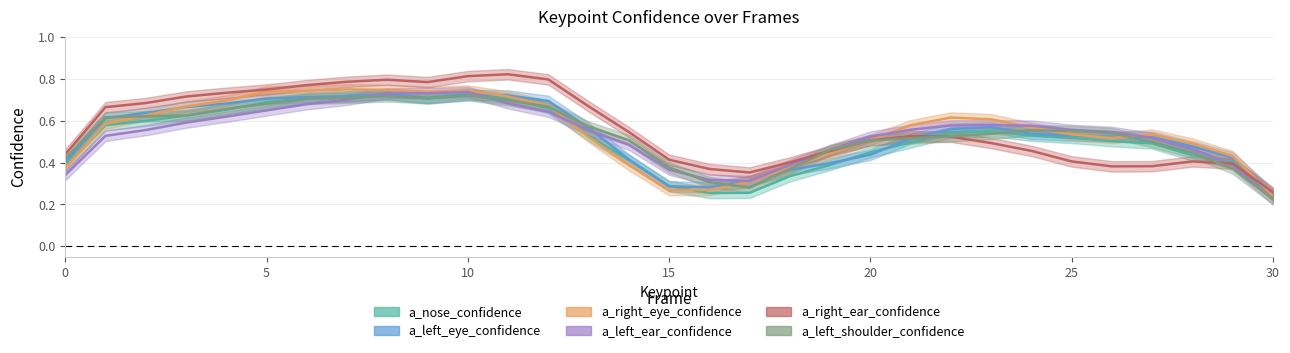

How many distinct data groups are displayed?

6